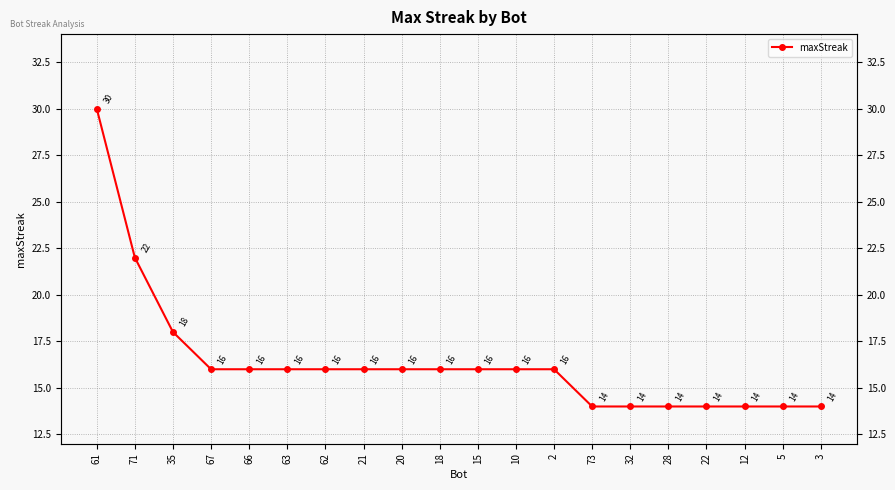

True or false: the data has more than 2 interior local peaks.

False